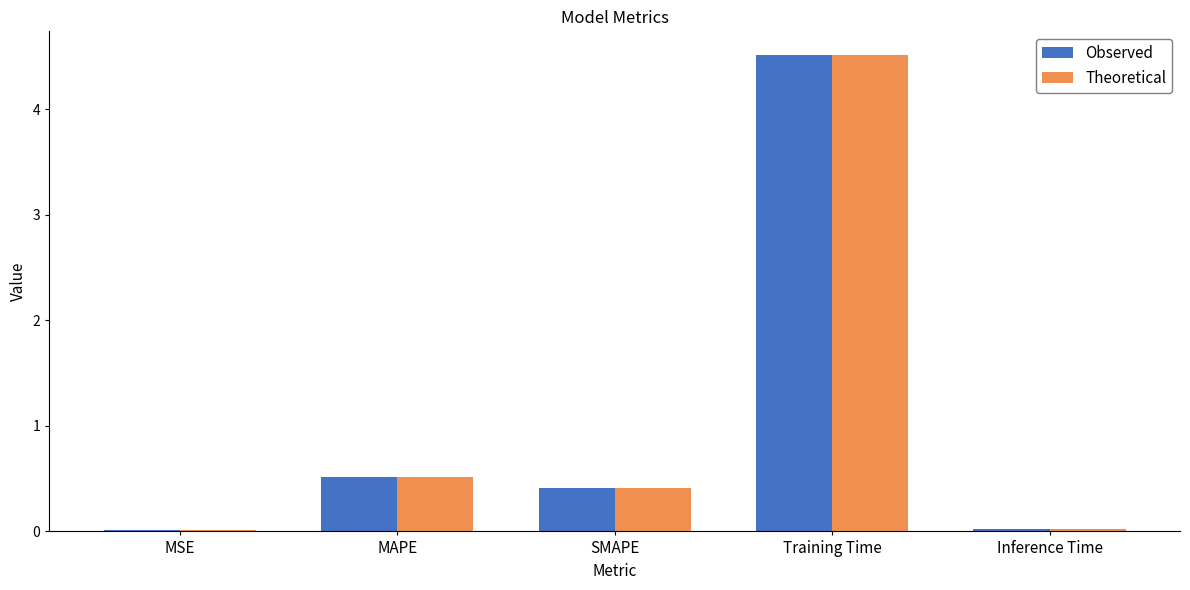

How many distinct data groups are displayed?

2